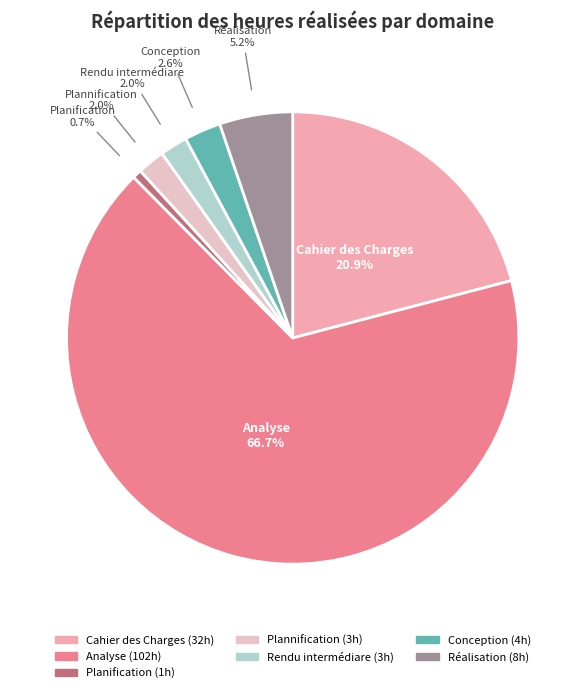

What portion of the pie excludes Conception?

97.4%